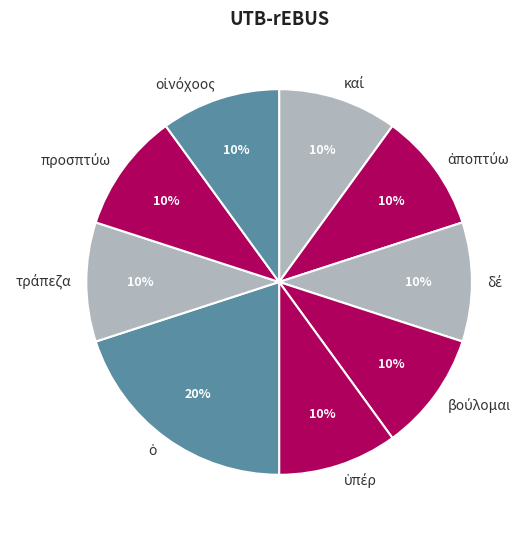

Is there a majority slice in this chart?

No